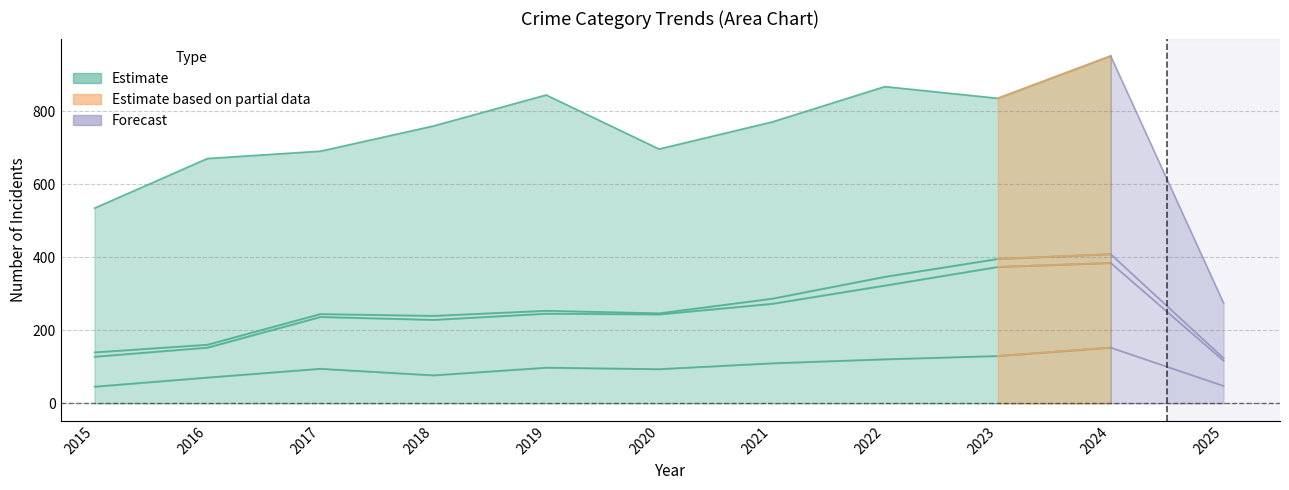

True or false: Total and Aggravated Battery cross at least once.

False